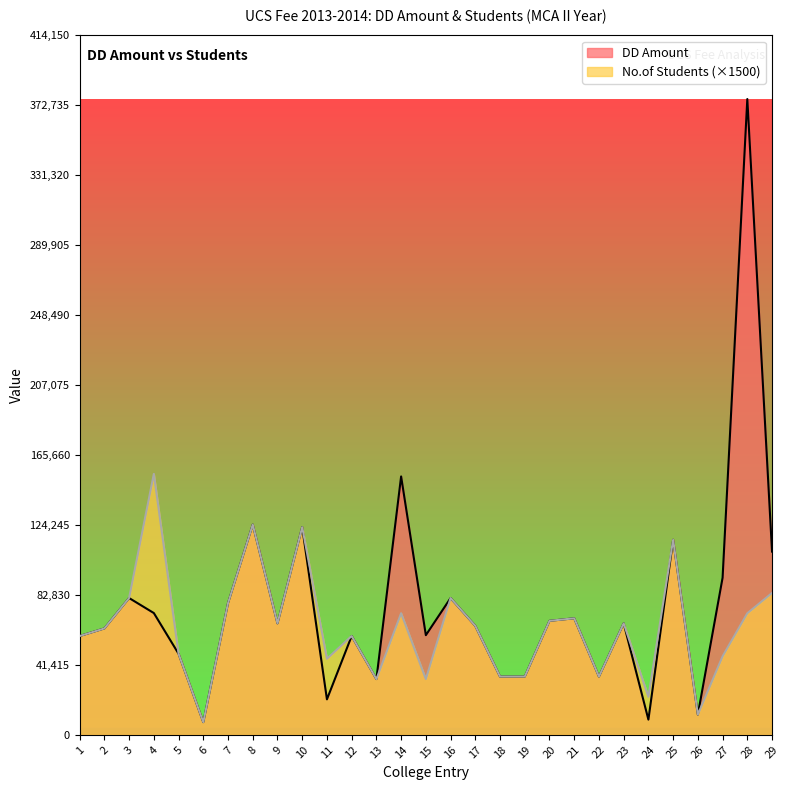

In DD Amount, how many points are lower than both neighbors (excluding endpoints)?

8